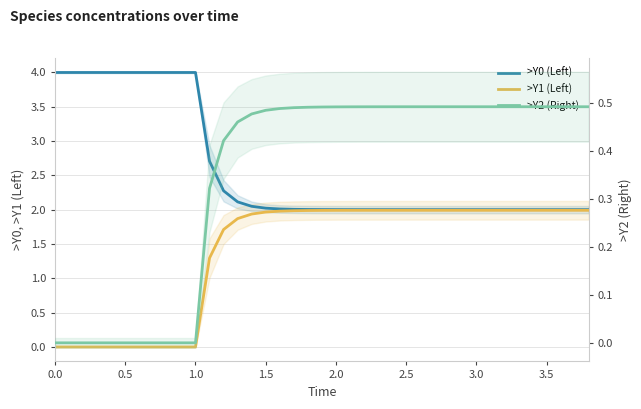

The value of >Y0 (Left) at 13 is 0.5. True or false?

False